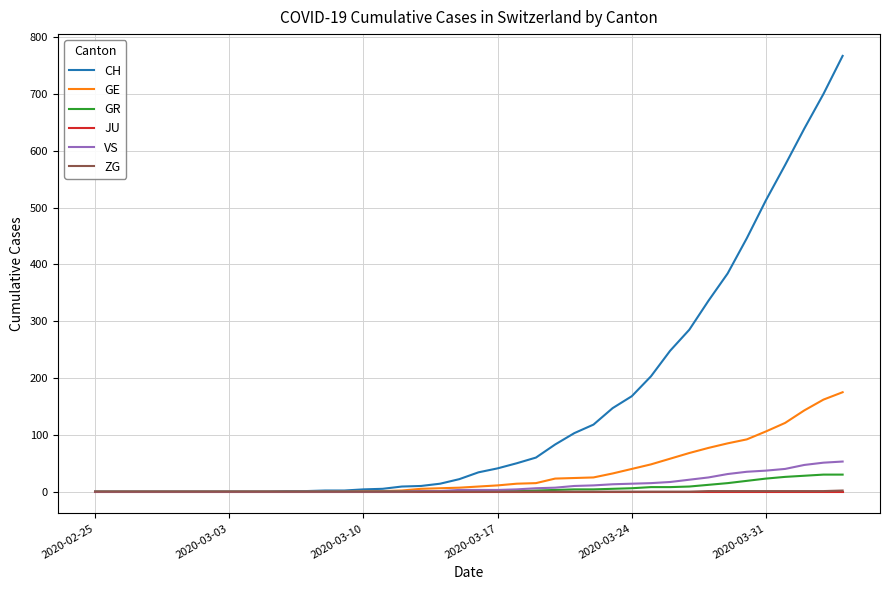

What is the greatest value displayed?

767